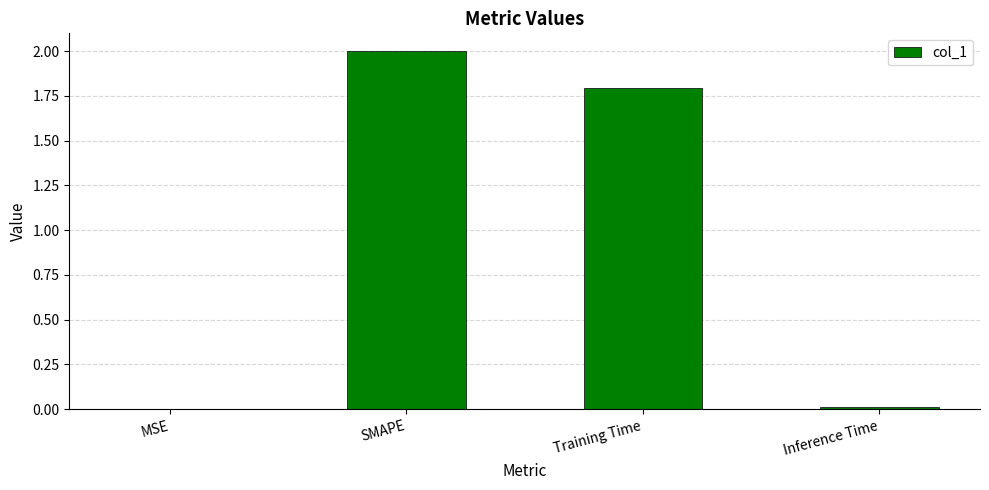

What is the difference between the values at Inference Time and Training Time?

1.8